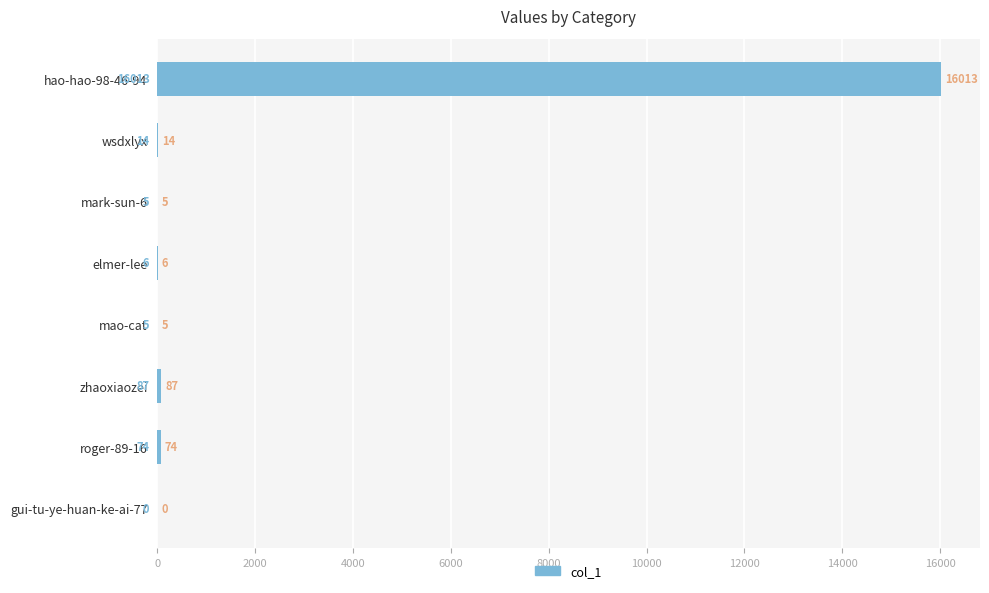

What is the greatest value displayed?

16013